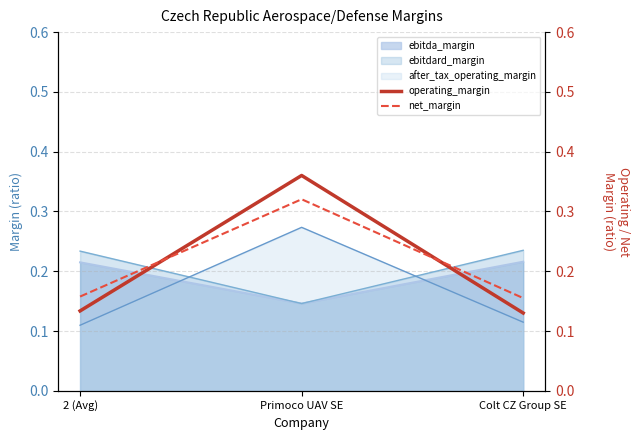

What is the difference between the maximum and minimum values in the operating_margin series?

0.2